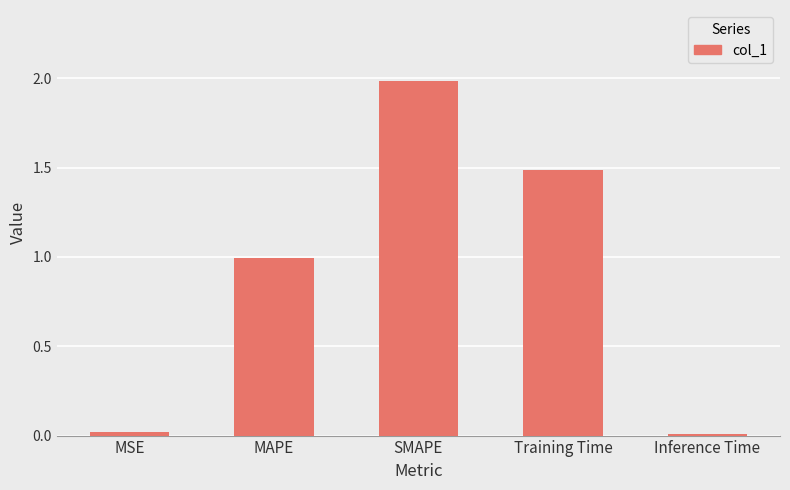

What is the label of the 3rd bar from the left?

SMAPE